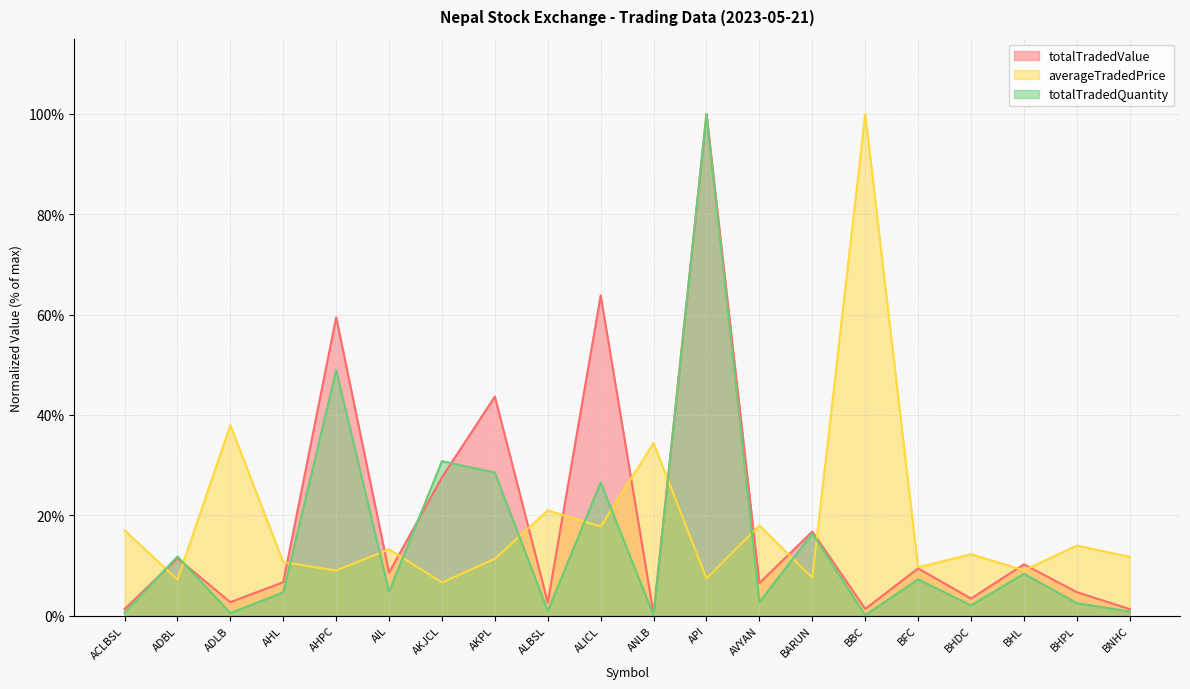

At which label is averageTradedPrice closest to 53?

ADLB